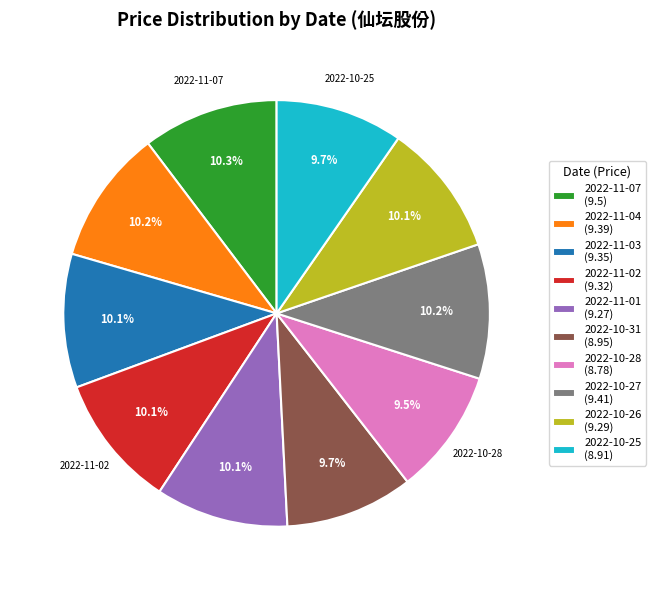

Count the number of slices in the pie.

10